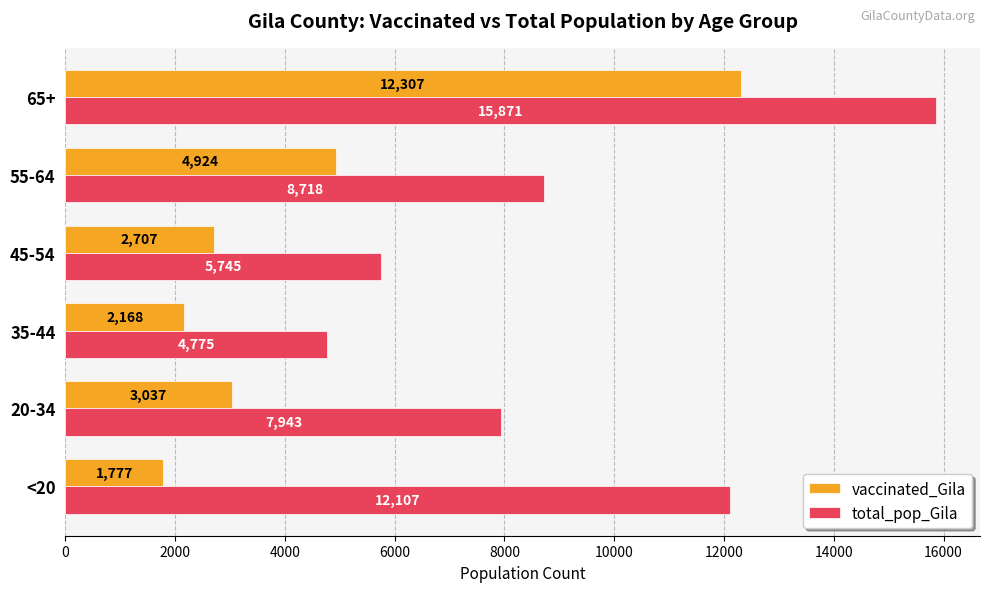

The value of total_pop_Gila at 55-64 is 12720. True or false?

False